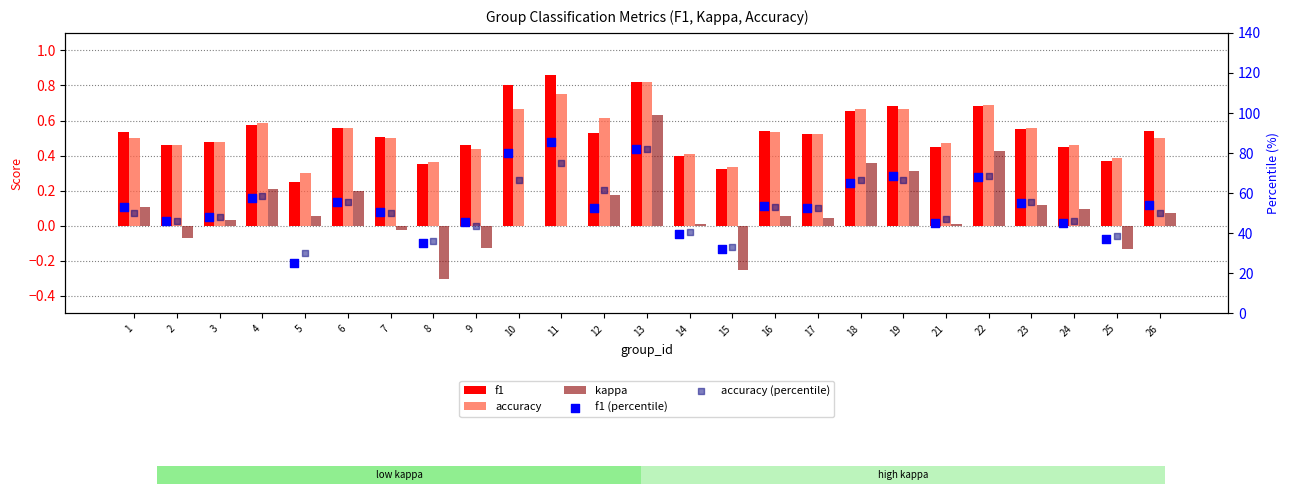

What is the total value across all series at 2?

93.2